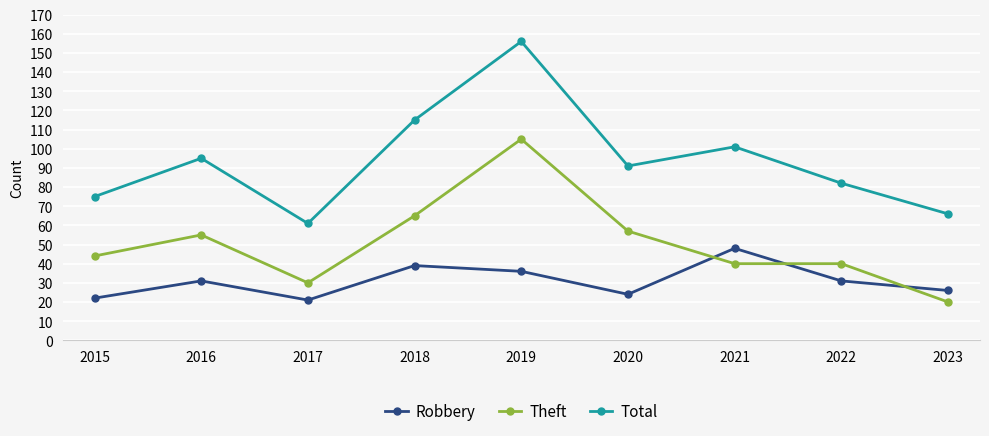

The value of Total at 2022 is 22. True or false?

False